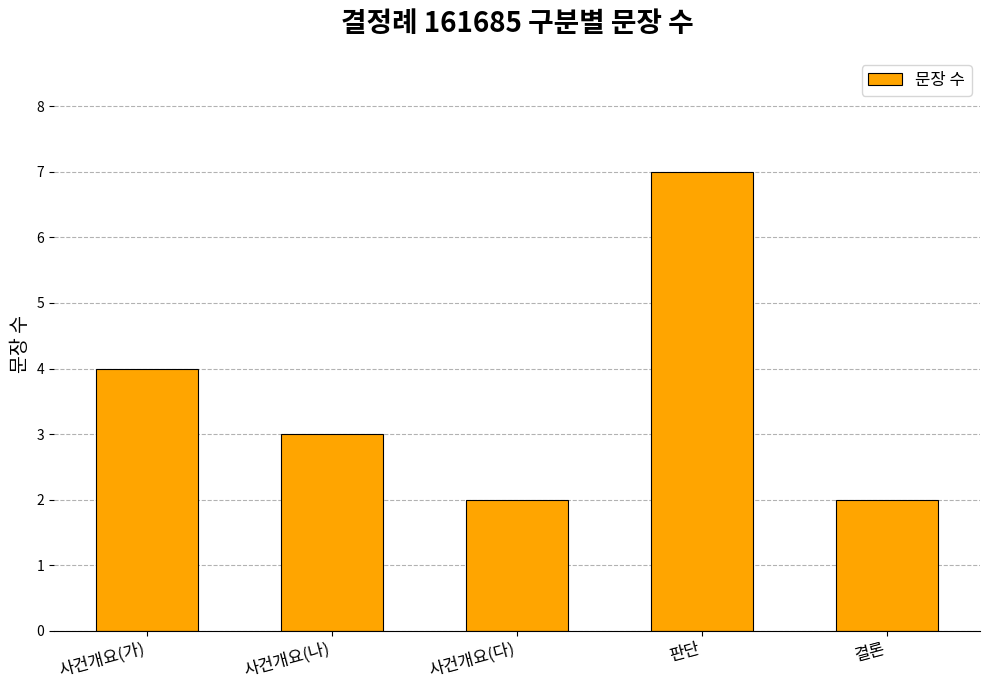

How many data points are less than 3?

2